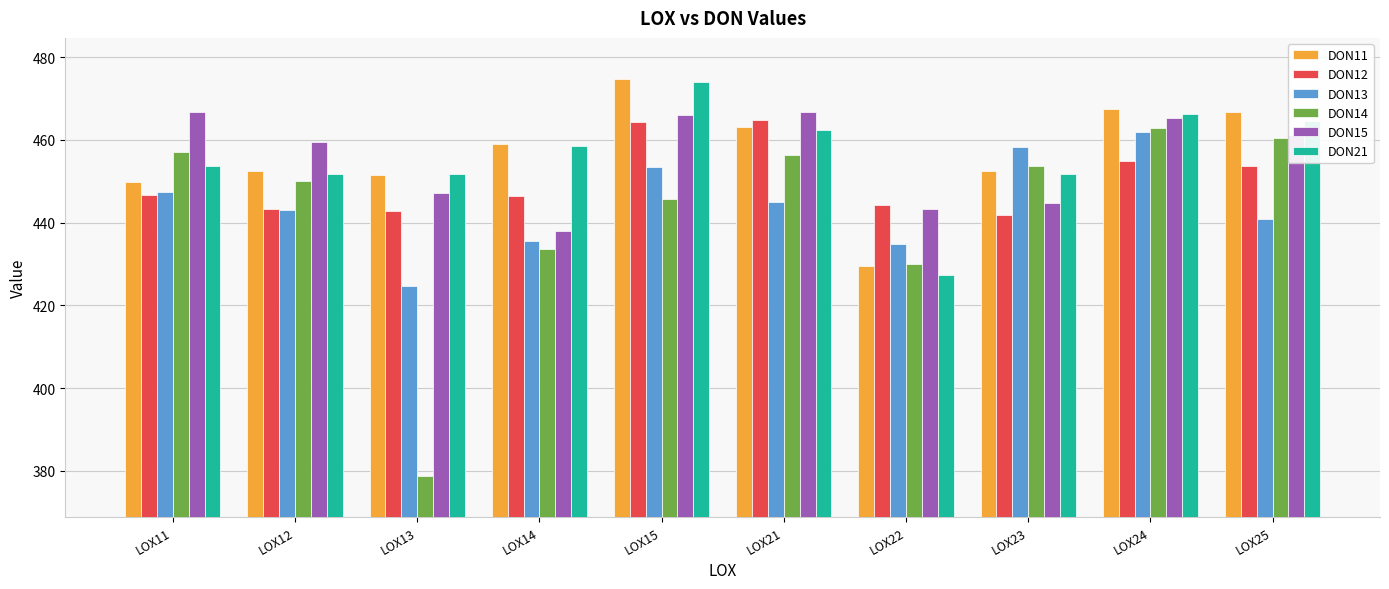

Where does the DON13 series first go above 445?

LOX11